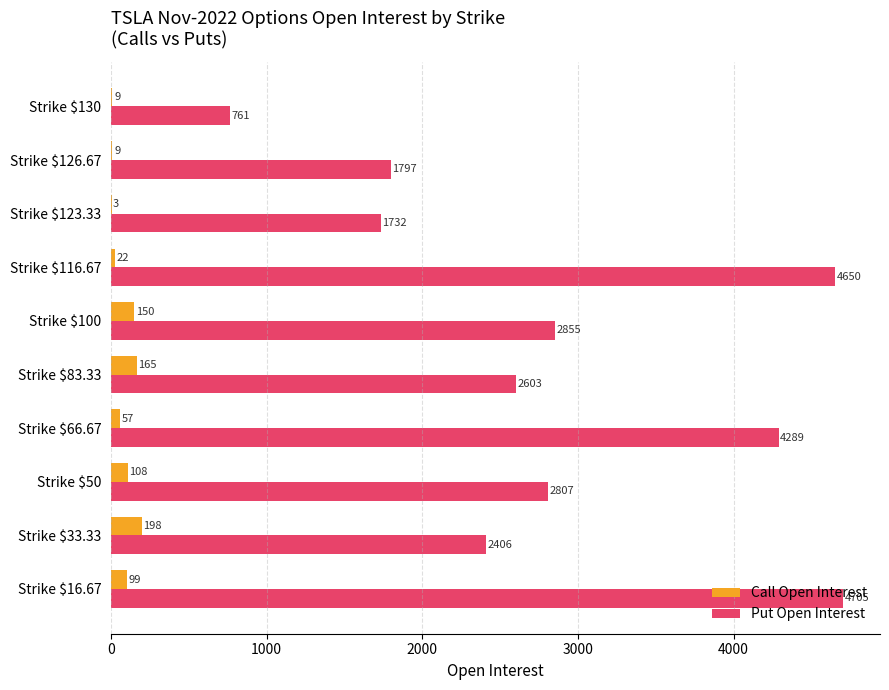

Which category has the highest value in the Put Open Interest series?

Strike $16.67